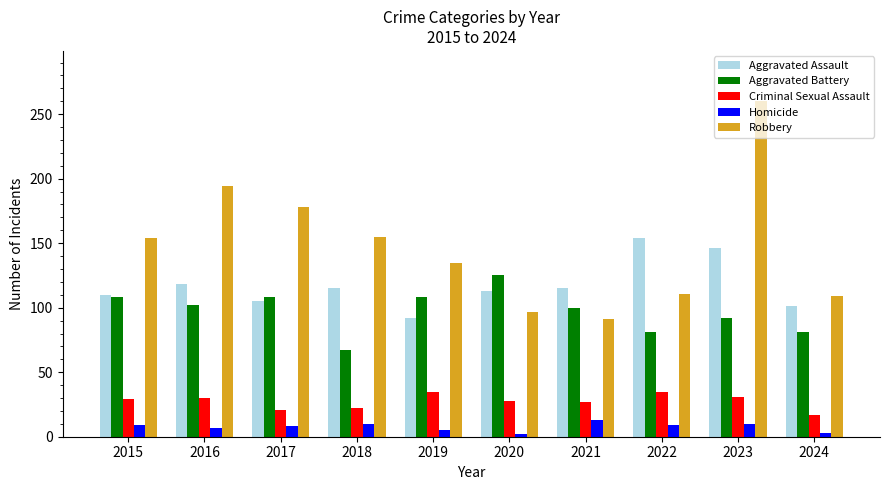

At which label does Criminal Sexual Assault reach its minimum?

2024